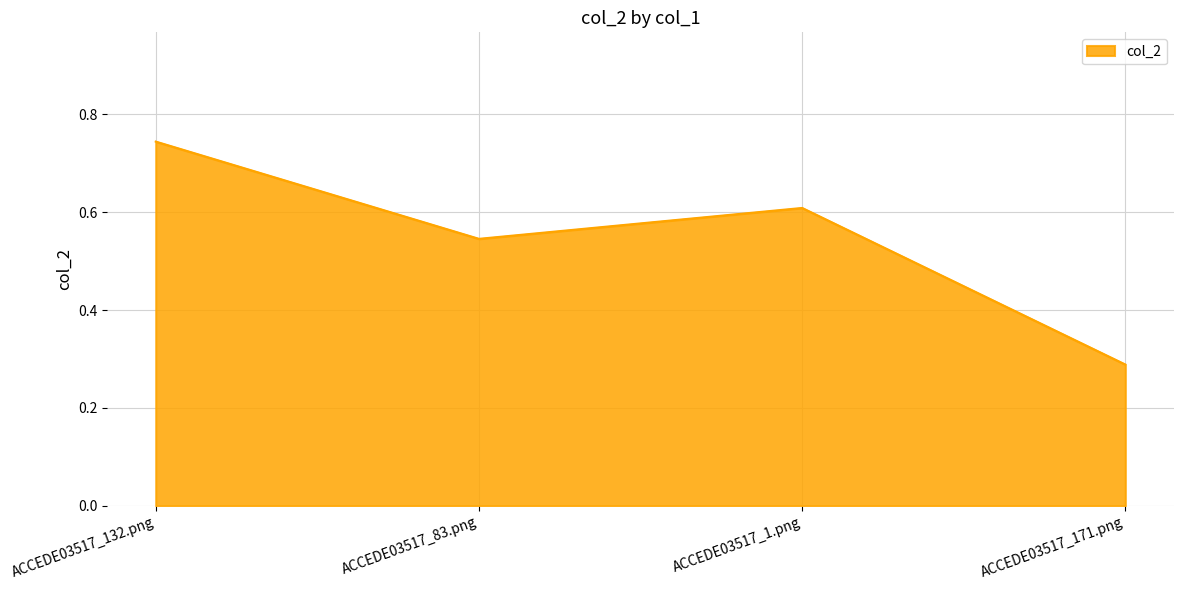

Does the chart display data point markers on the line(s)?

No